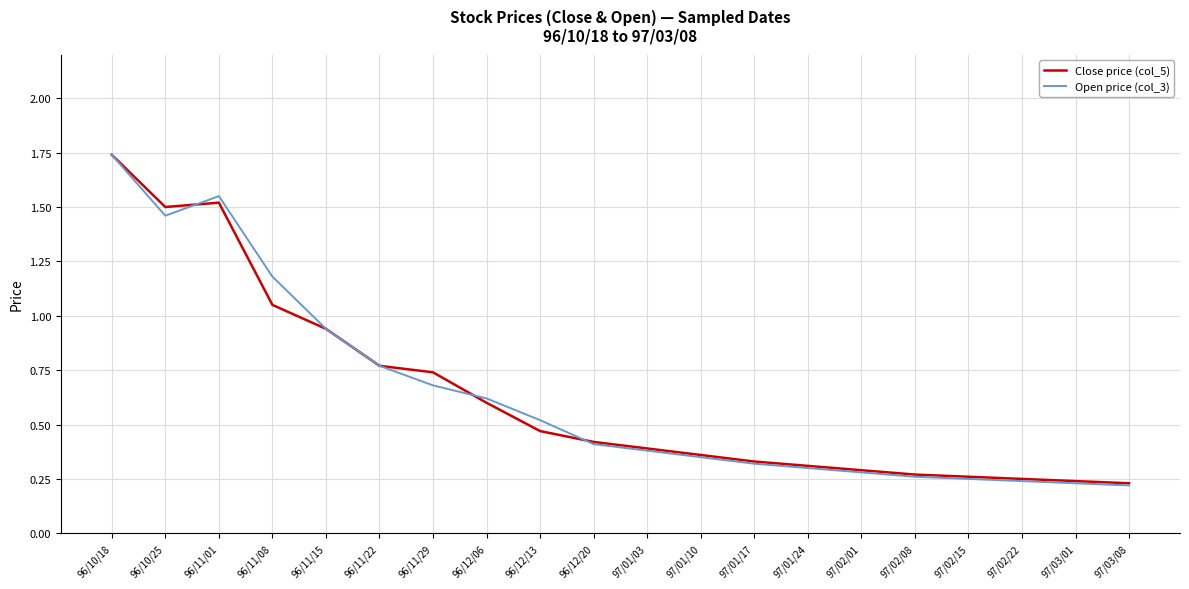

At which category does Open price (col_3) reach its first local peak?

96/11/01